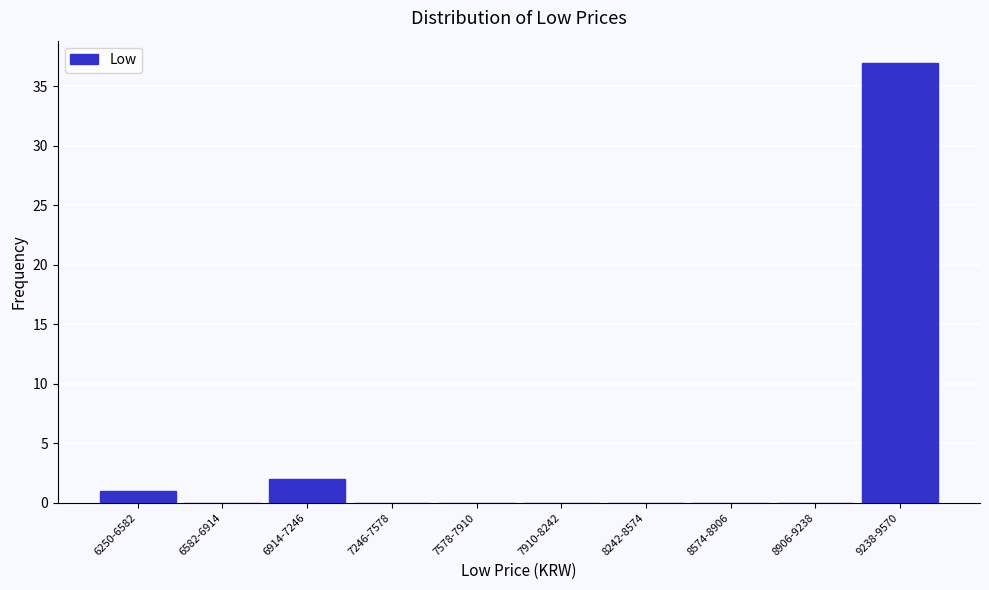

Reading left to right, extract all data points from this chart.

6250-6582=1	6582-6914=0	6914-7246=2	7246-7578=0	7578-7910=0	7910-8242=0	8242-8574=0	8574-8906=0	8906-9238=0	9238-9570=37